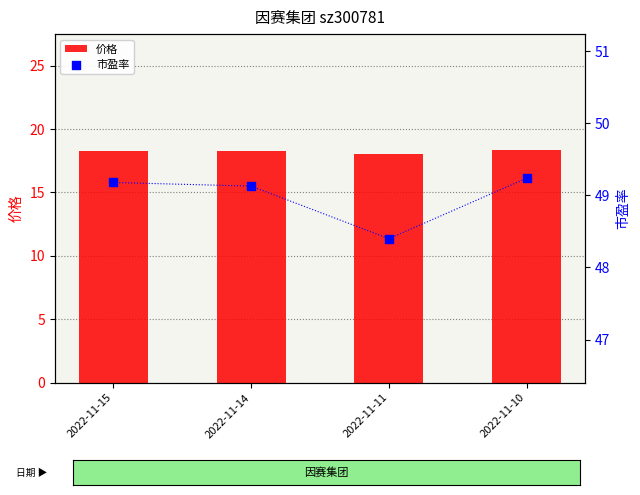

Is the value of 市盈率 at 2022-11-15 greater than the value of 价格 at 2022-11-10?

Yes